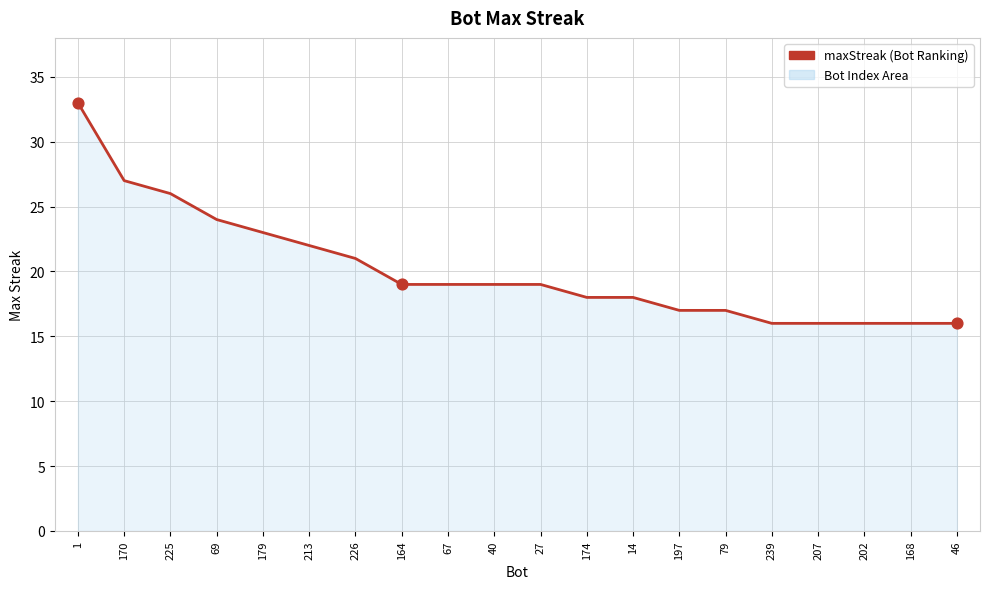

Between 27 and 174, which is larger?

27